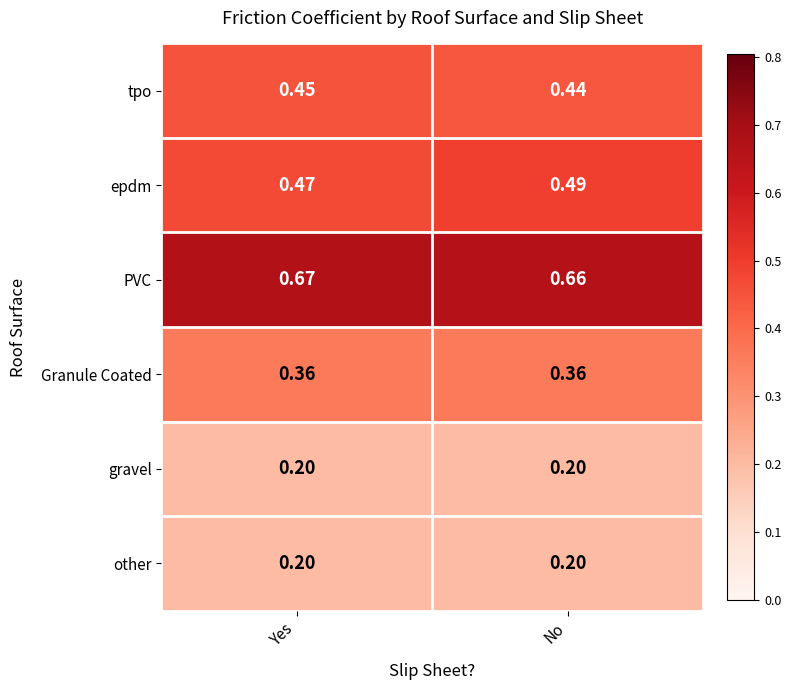

Which label corresponds to the largest value in the chart?

Yes